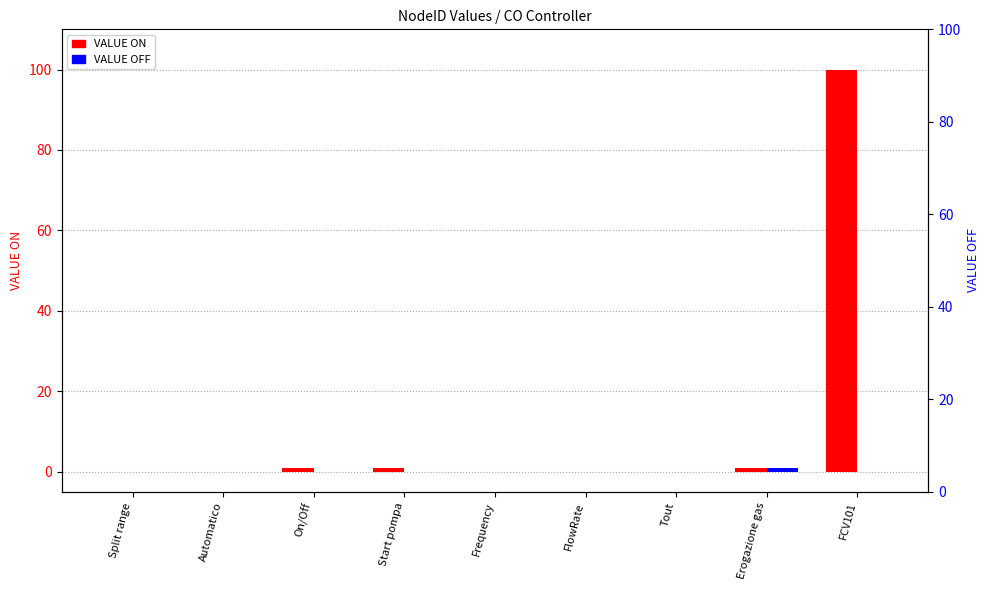

What position from the left is Tout?

7